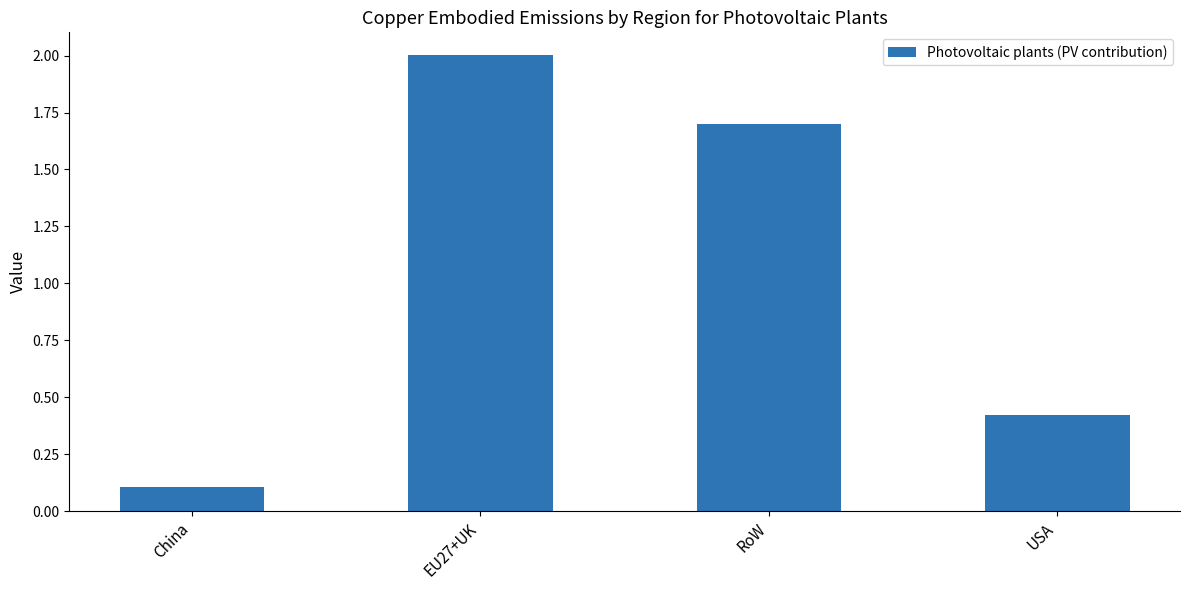

Is it true that the value at China is 0.1?

True